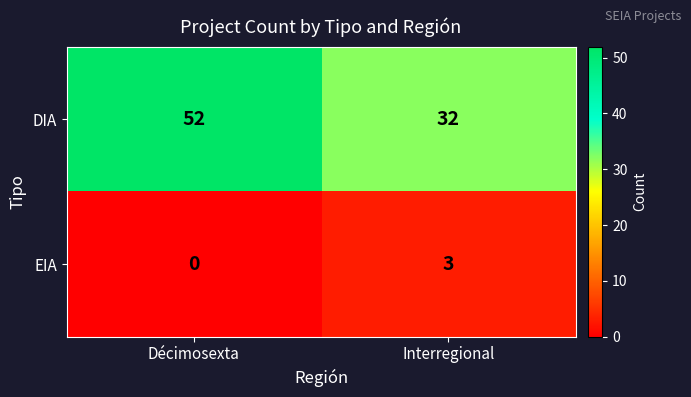

Between Décimosexta and Interregional, which series saw the biggest shift?

DIA